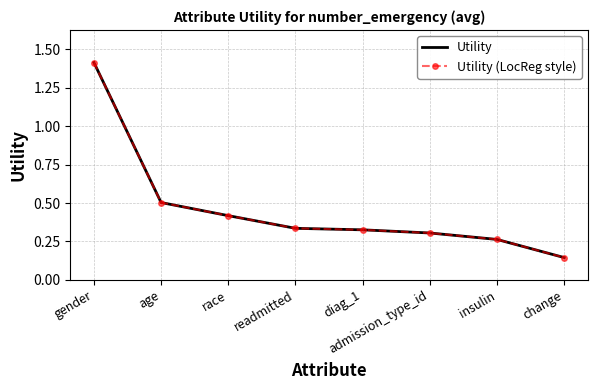

What is the label of the 1st point from the right?

change